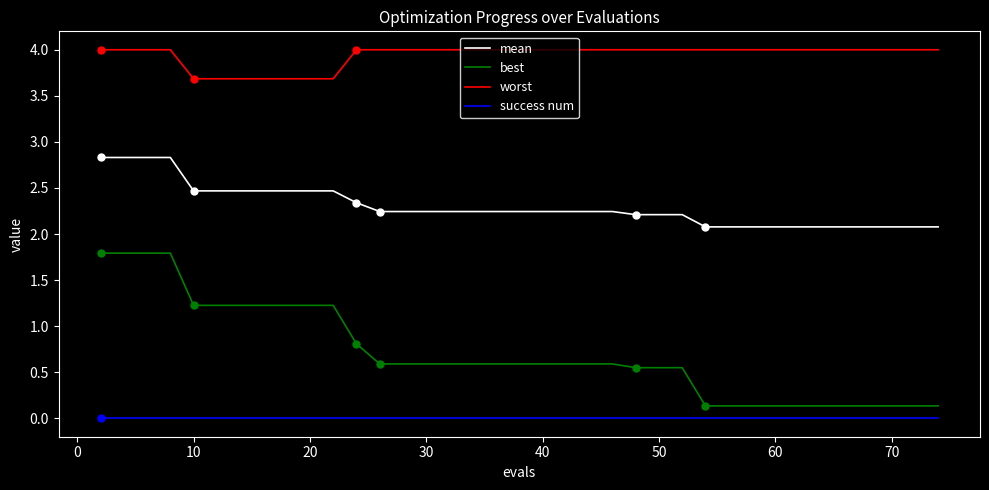

Which series has the largest total across all categories?

worst